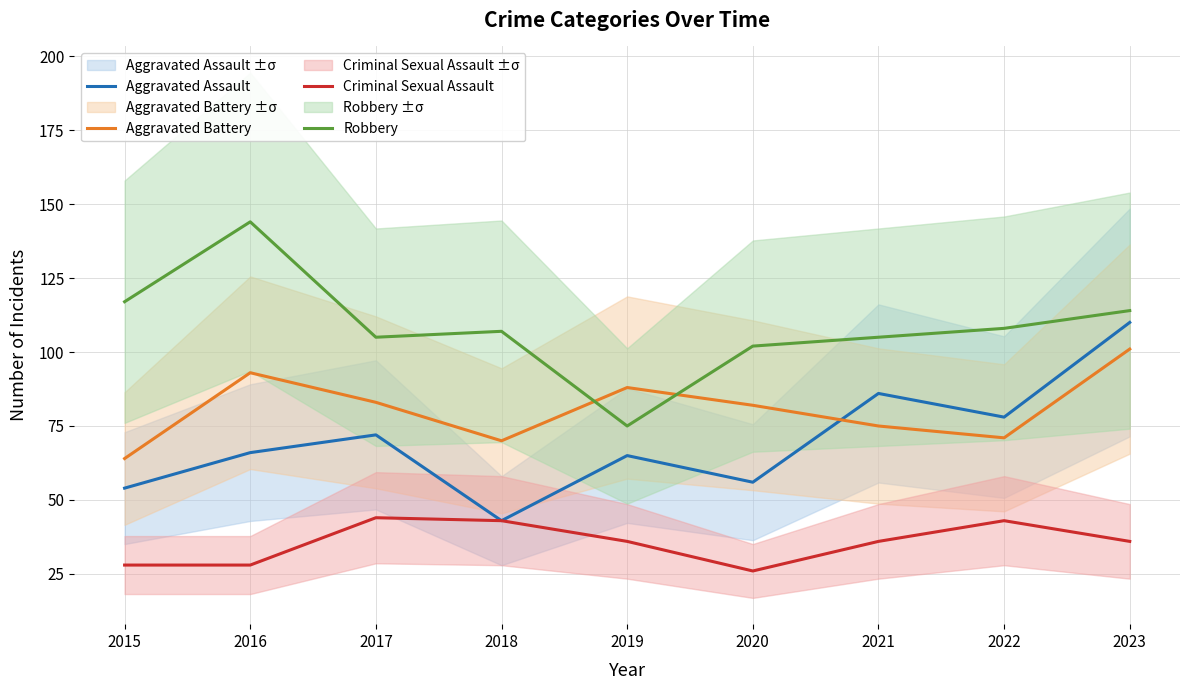

At which category is the sum across all series the highest?

2023